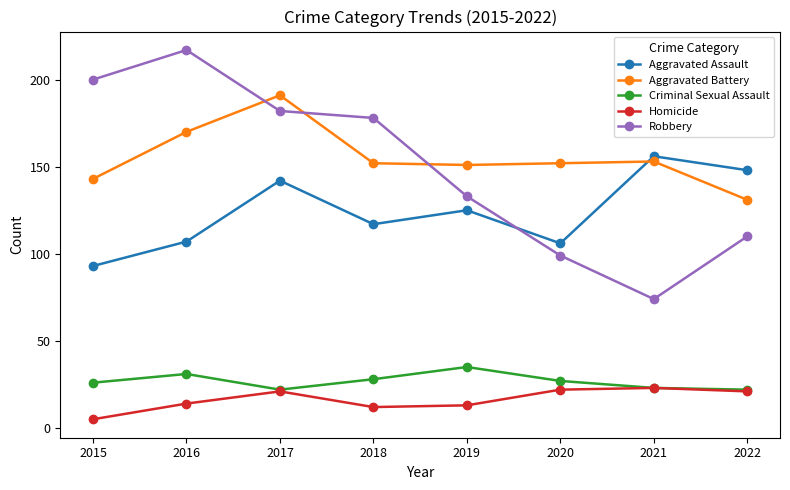

Is the value of Criminal Sexual Assault at 2016 greater than the value of Aggravated Assault at 2015?

No